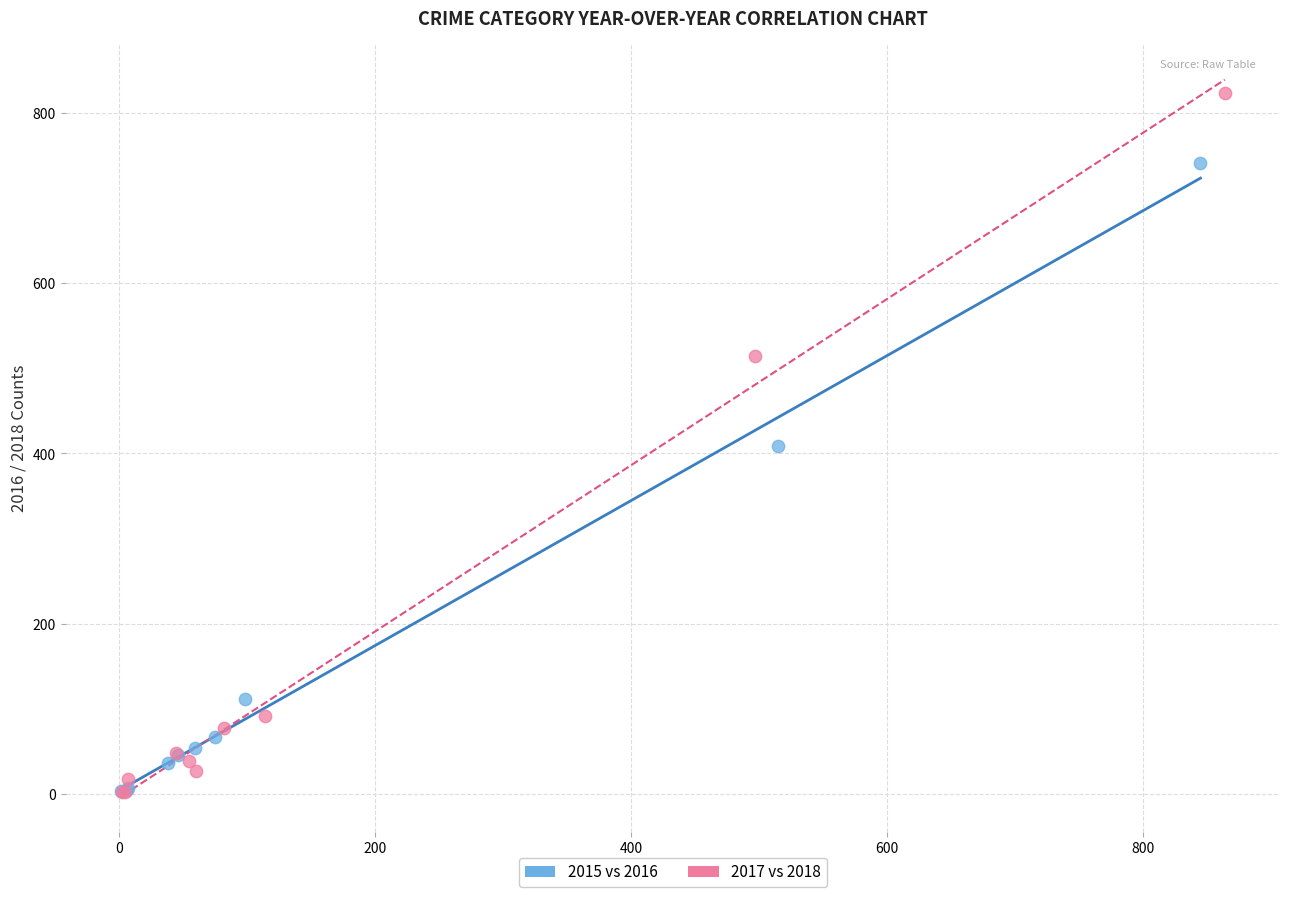

Which series has the widest spread of Y values?

2017 vs 2018